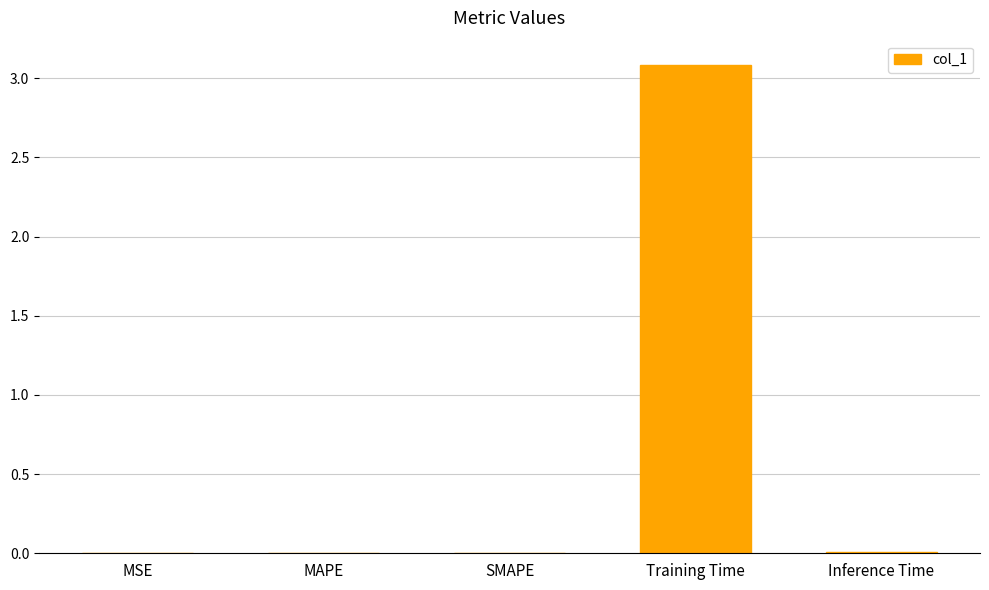

At which category does the chart reach its peak across all series?

Training Time